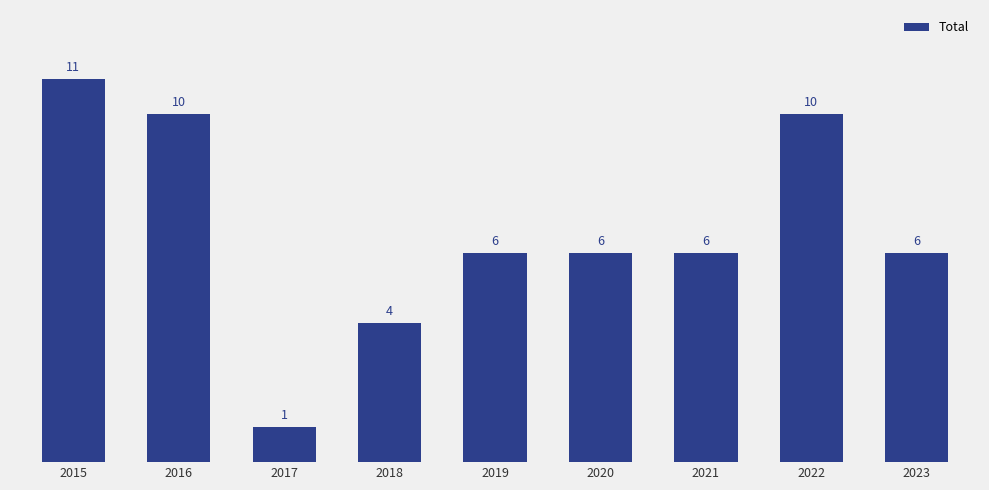

Which label corresponds to the smallest value in the chart?

2017